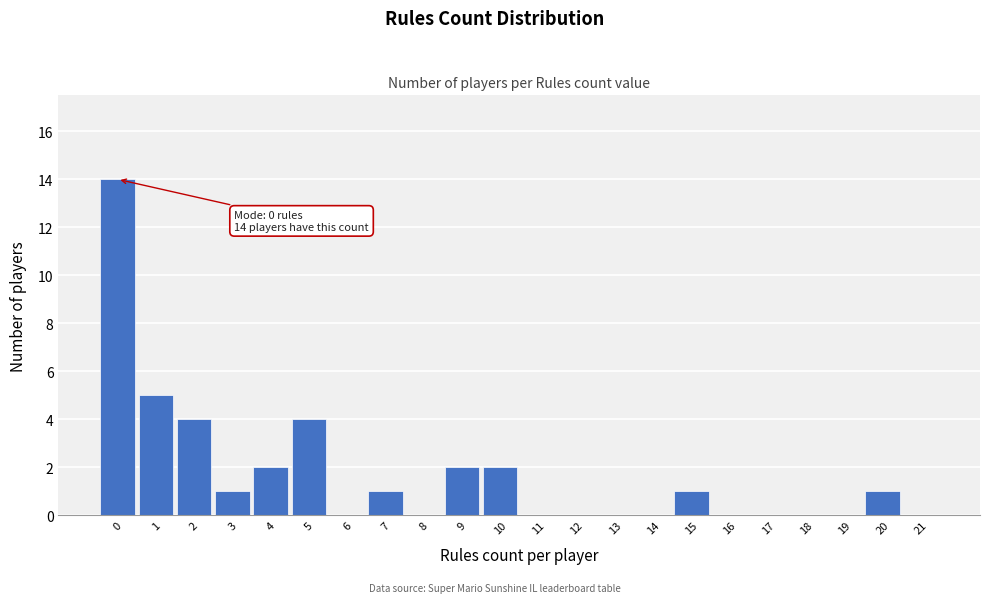

Reading left to right, what are all the values shown in this chart?

0=14	1=5	2=4	3=1	4=2	5=4	6=0	7=1	8=0	9=2	10=2	11=0	12=0	13=0	14=0	15=1	16=0	17=0	18=0	19=0	20=1	21=0